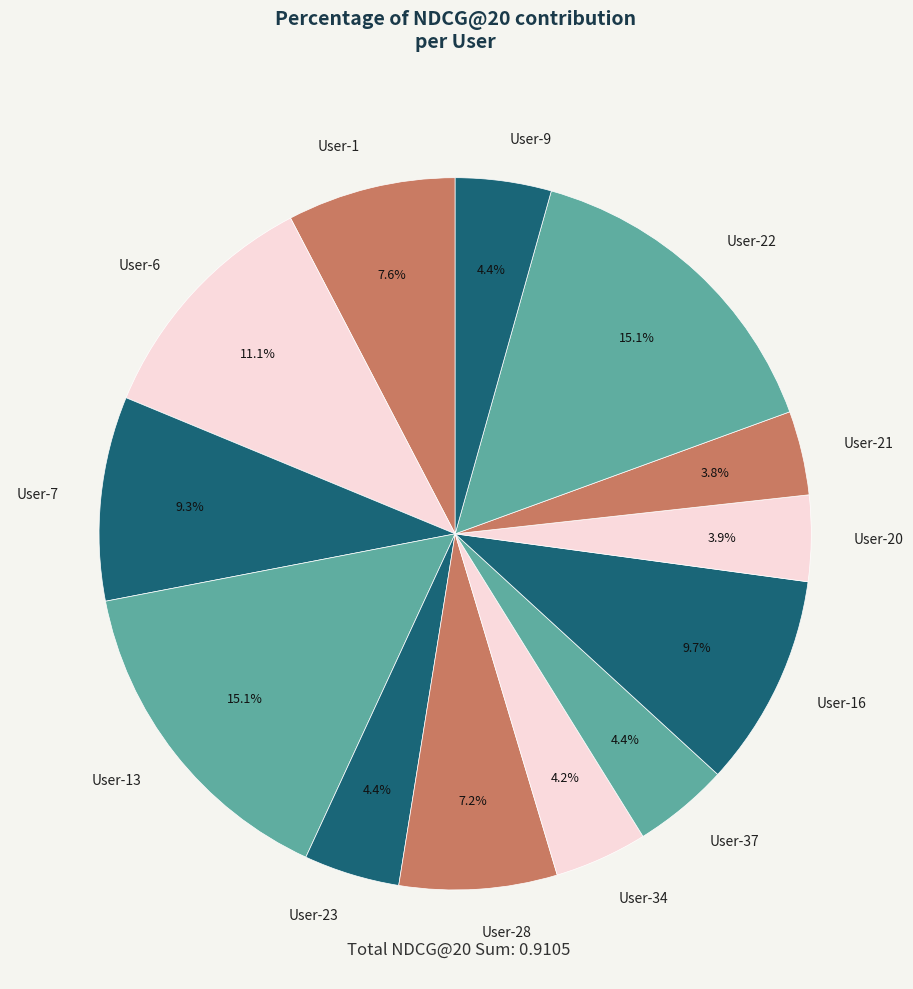

Does any single category account for the majority?

No